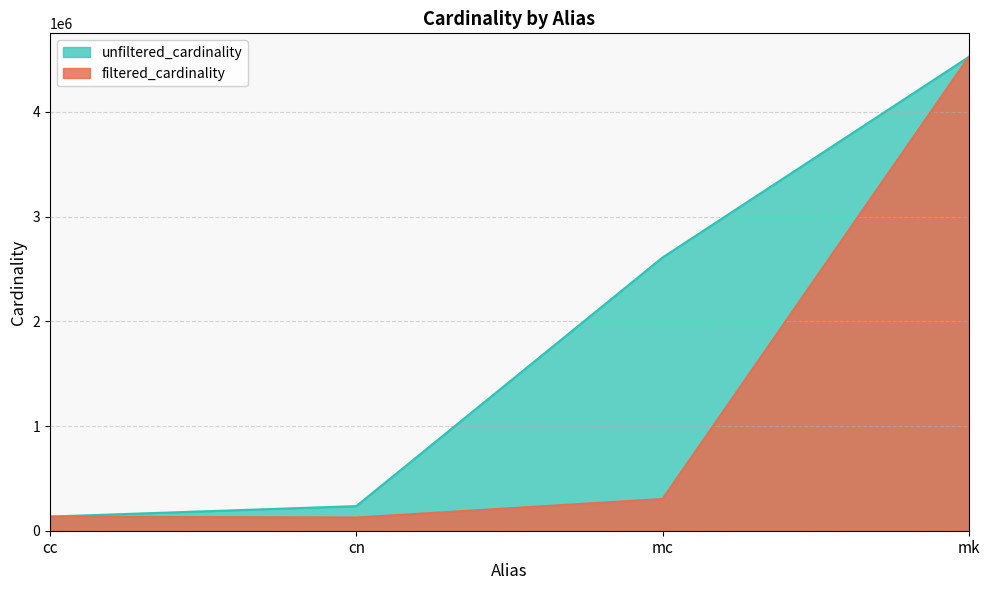

What is the value of the filtered_cardinality point at the 1st from the left?

135086